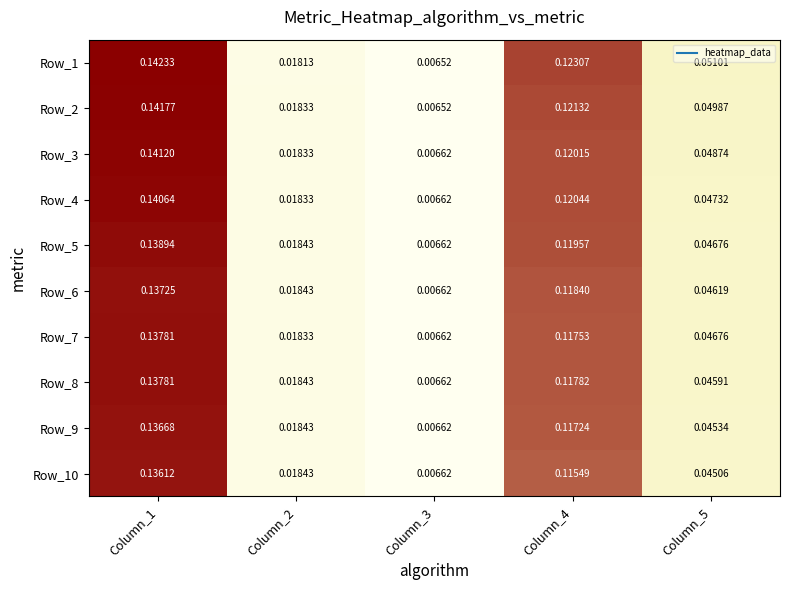

Is the value of Row_4 at Column_1 greater than the value of Row_8 at Column_3?

Yes